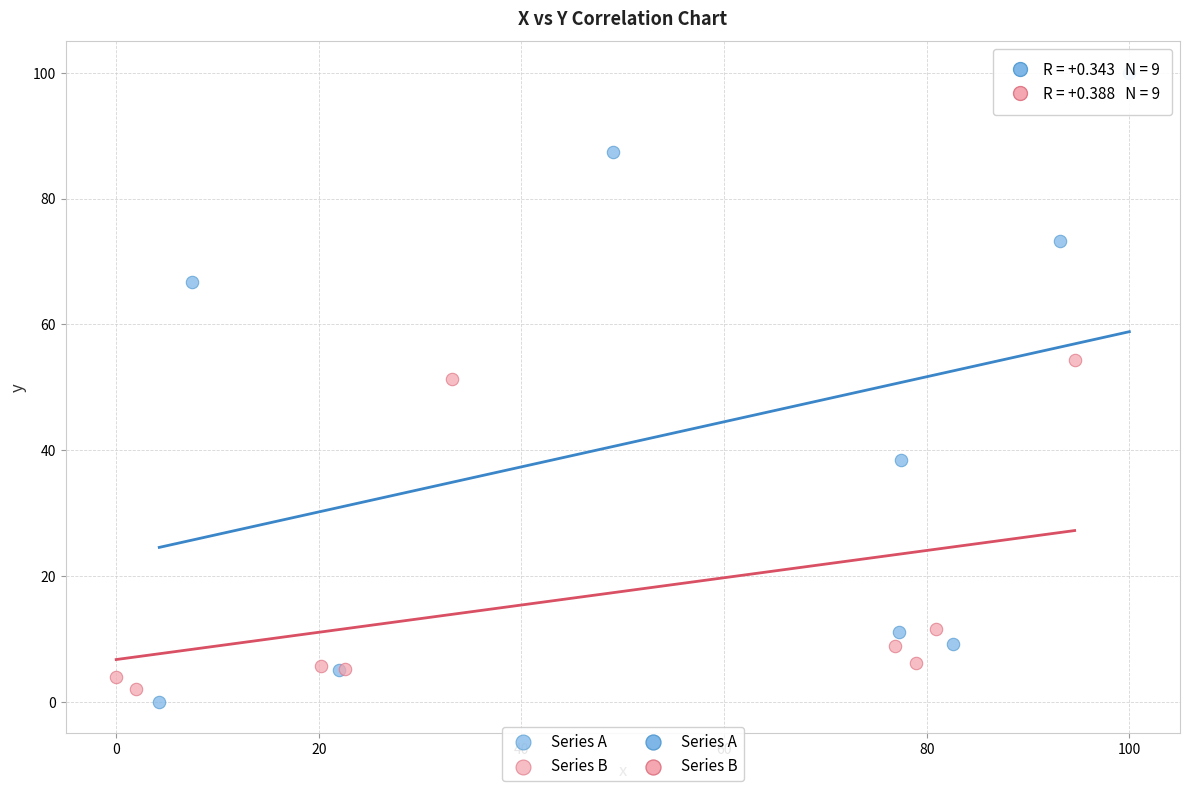

Which series contains the highest Y value?

Series A